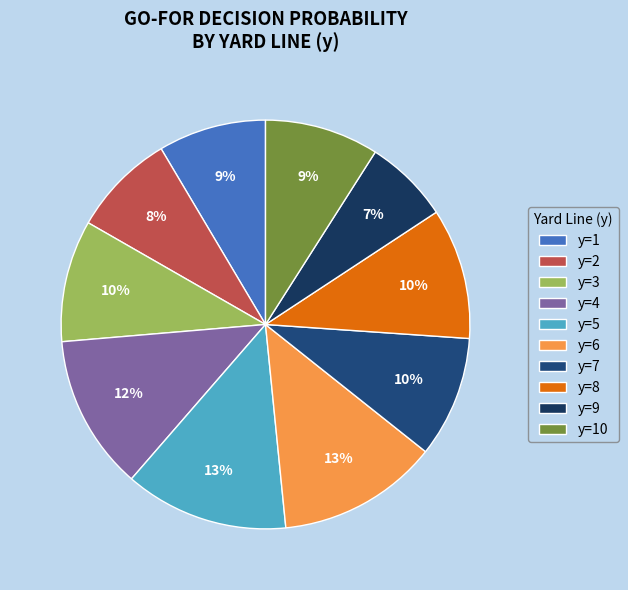

How many slices are in this pie chart?

10